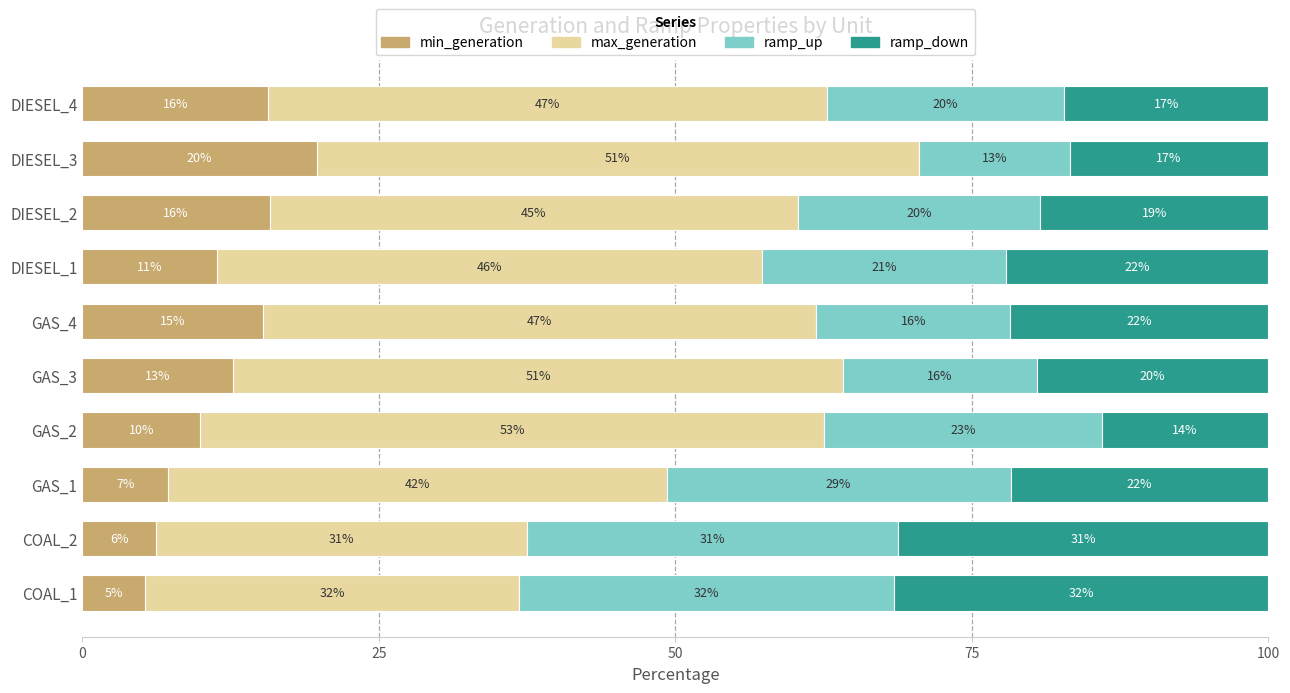

Reading left to right, transcribe all the data shown in this chart.

min_generation: 15.7	19.8	15.8	11.4	15.3	12.7	9.9	7.2	6.2	5.3
max_generation: 47.1	50.8	44.5	46.0	46.6	51.5	52.6	42.0	31.2	31.6
ramp_up: 20.0	12.7	20.4	20.6	16.4	16.3	23.4	29.0	31.2	31.6
ramp_down: 17.2	16.8	19.2	22.1	21.8	19.5	14.0	21.7	31.2	31.6